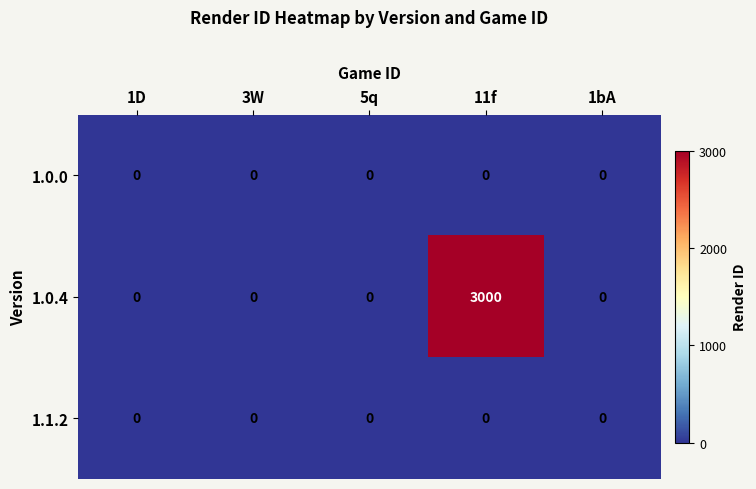

At which category is the sum across all series the highest?

11f